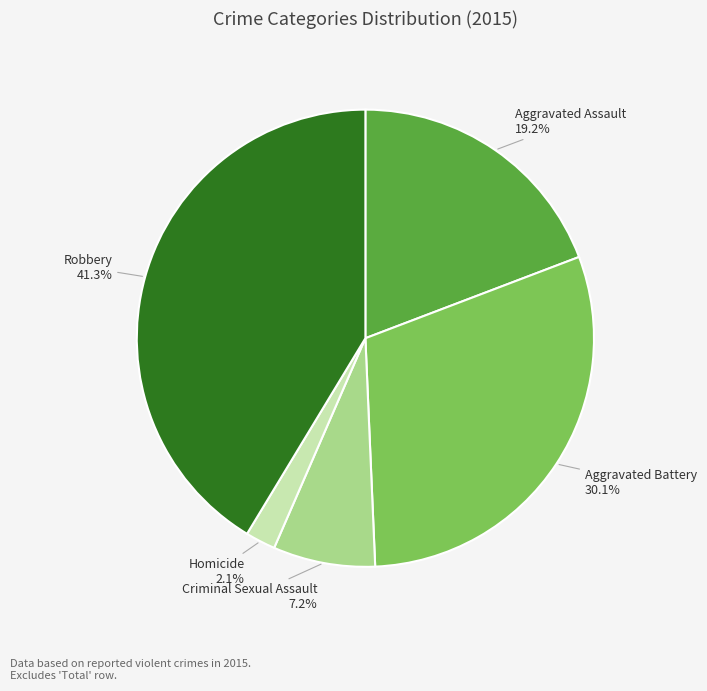

Rank the categories by value from lowest to highest.

Homicide, Criminal Sexual Assault, Aggravated Assault, Aggravated Battery, Robbery